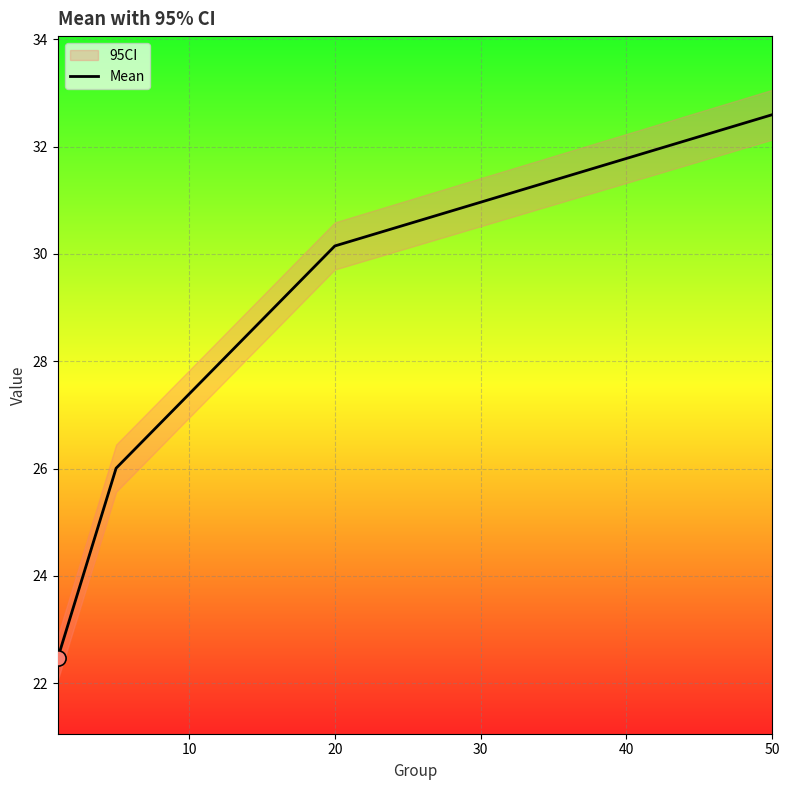

What is the maximum value for Mean?

32.6